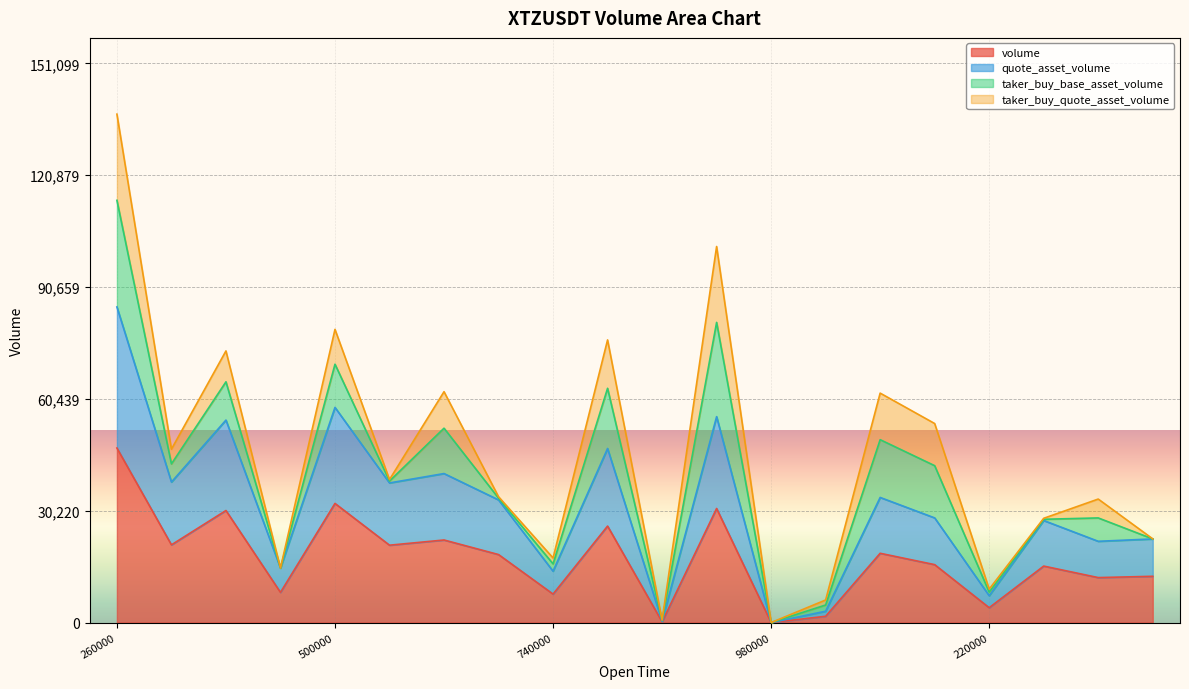

The volume series shows 32186.2 at 500000. True or false?

True